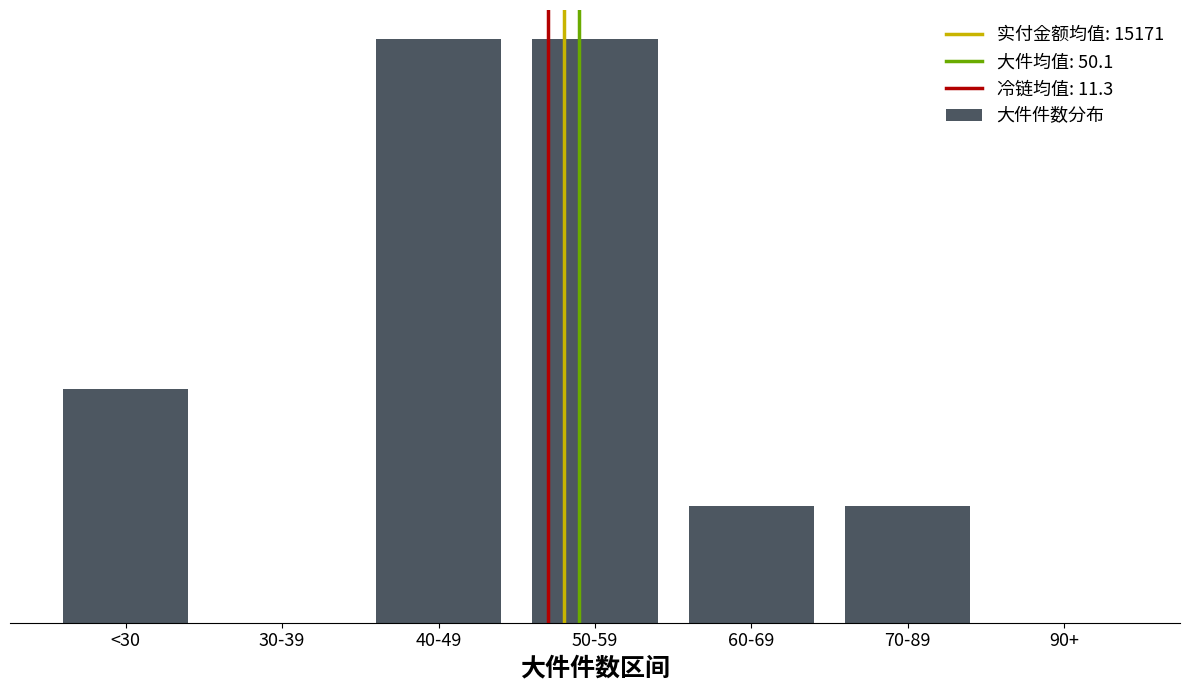

What is the label of the 5th bar from the left?

60-69